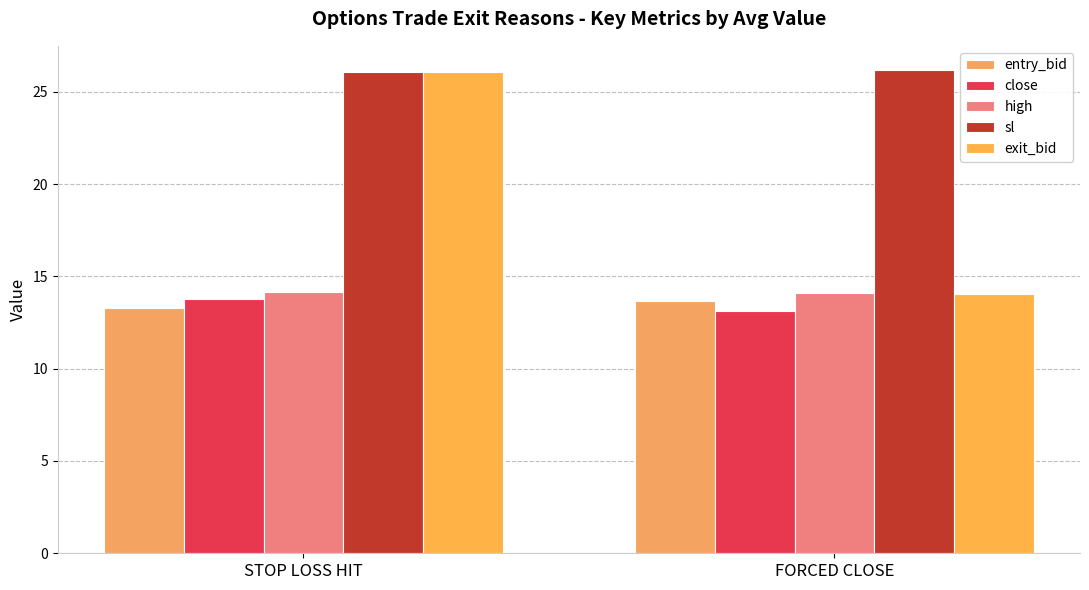

What is the difference between the exit_bid values at FORCED CLOSE and STOP LOSS HIT?

12.0